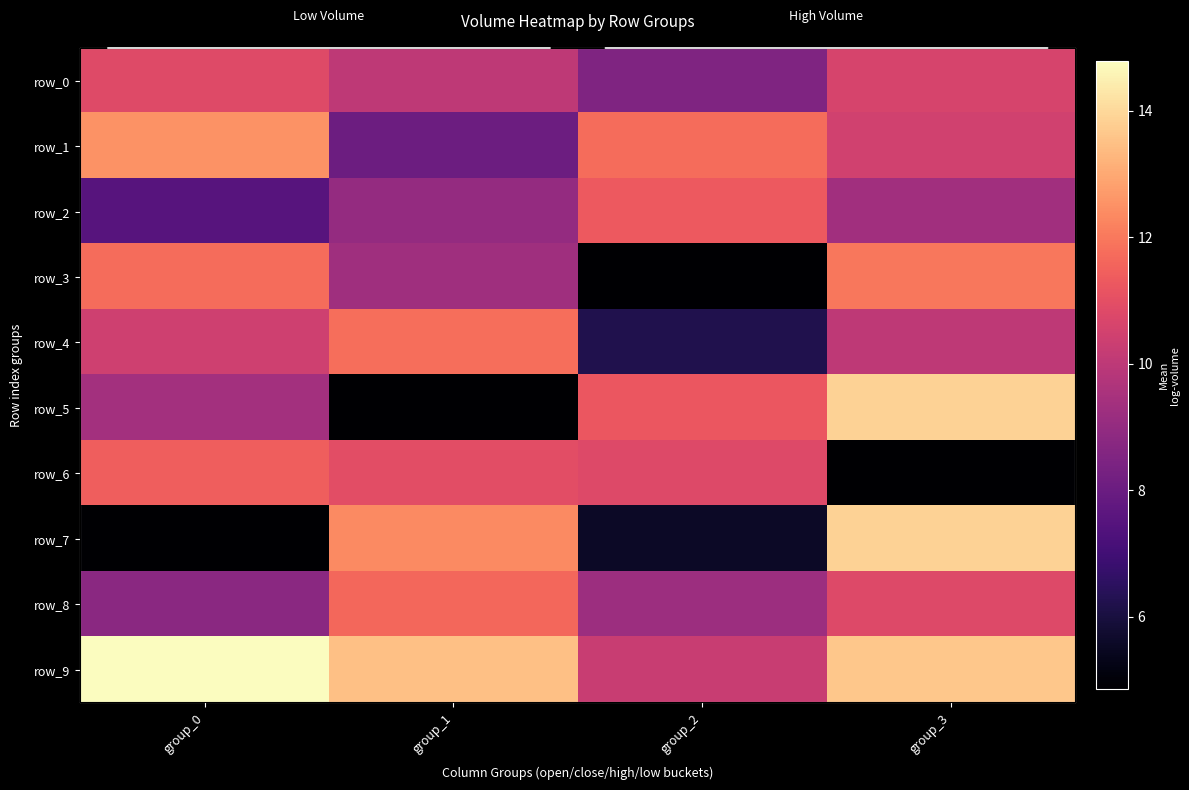

Reading left to right, list all the values displayed in this chart.

row_0: 10.8	10.0	8.5	10.6
row_1: 12.5	8.0	11.7	10.5
row_2: 7.5	9.0	11.3	9.3
row_3: 11.7	9.3	4.9	12.0
row_4: 10.4	11.8	6.2	10.0
row_5: 9.4	4.9	11.3	13.9
row_6: 11.4	11.0	10.8	4.9
row_7: 4.9	12.4	5.6	13.9
row_8: 8.8	11.6	9.2	10.8
row_9: 14.8	13.5	10.3	13.6